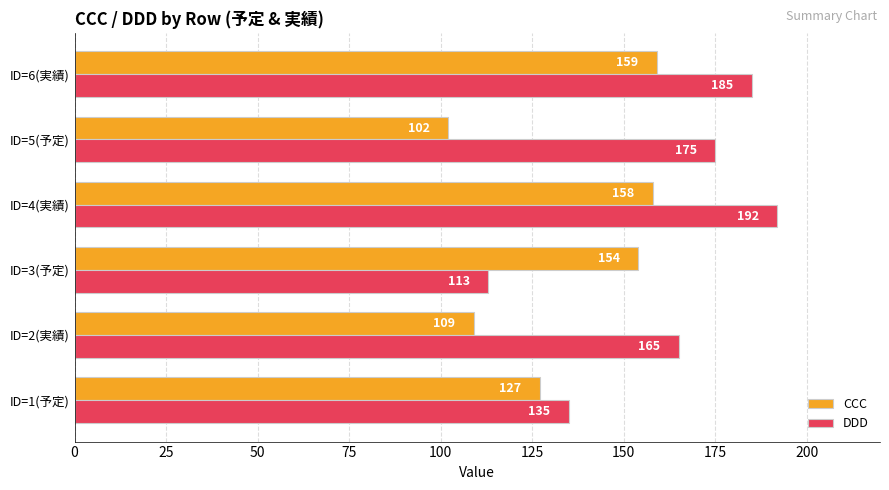

How many series are shown in this chart?

2